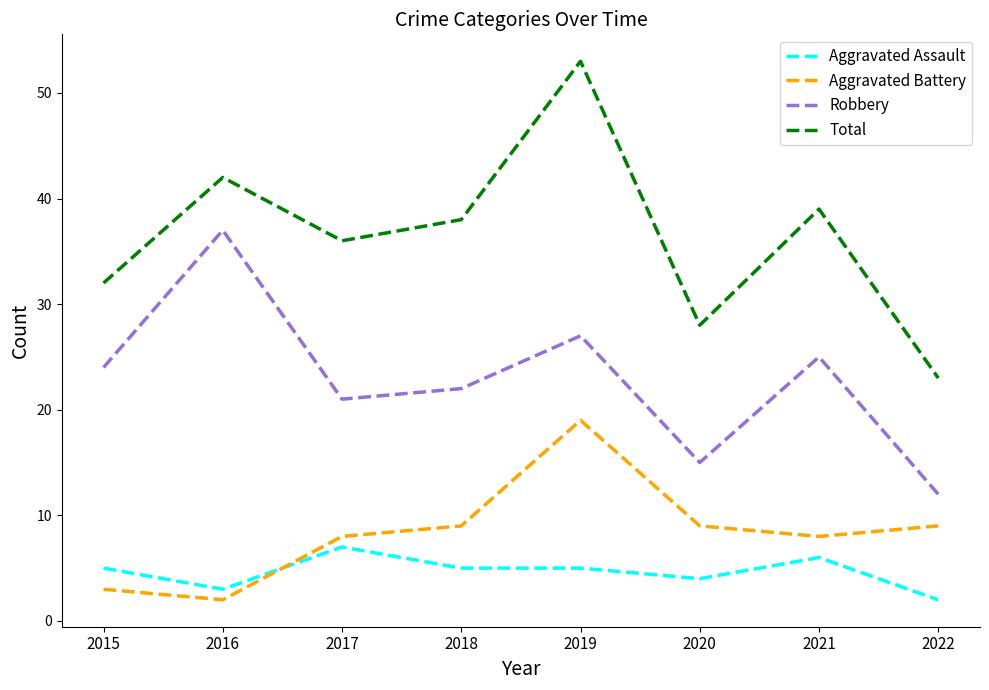

Reading left to right, transcribe all the data shown in this chart.

Aggravated Assault: 2015=5	2016=3	2017=7	2018=5	2019=5	2020=4	2021=6	2022=2
Aggravated Battery: 2015=3	2016=2	2017=8	2018=9	2019=19	2020=9	2021=8	2022=9
Robbery: 2015=24	2016=37	2017=21	2018=22	2019=27	2020=15	2021=25	2022=12
Total: 2015=32	2016=42	2017=36	2018=38	2019=53	2020=28	2021=39	2022=23